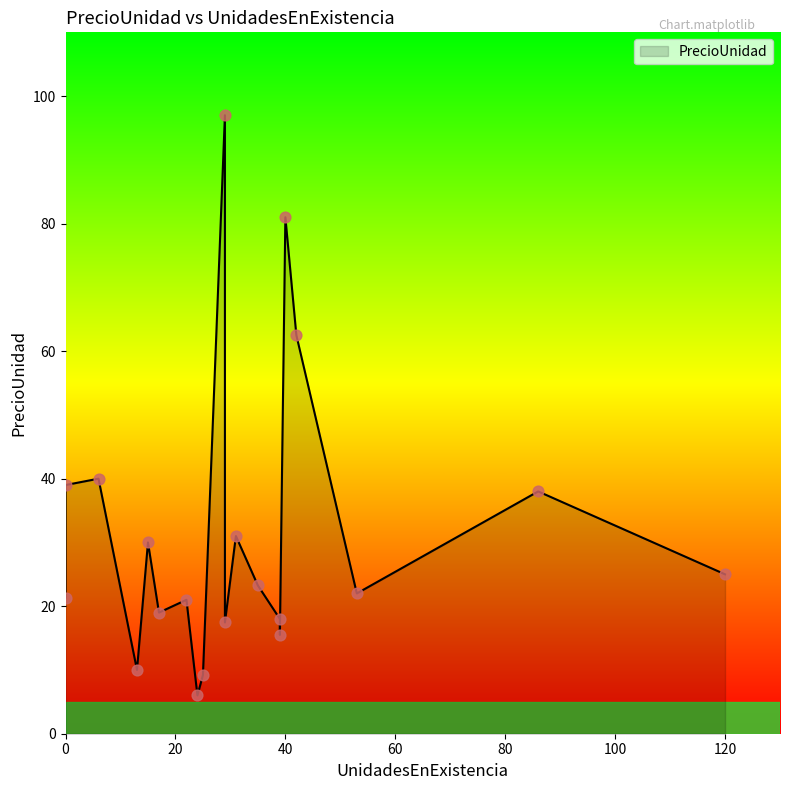

What is the change in value from 17 to 25?

-9.8